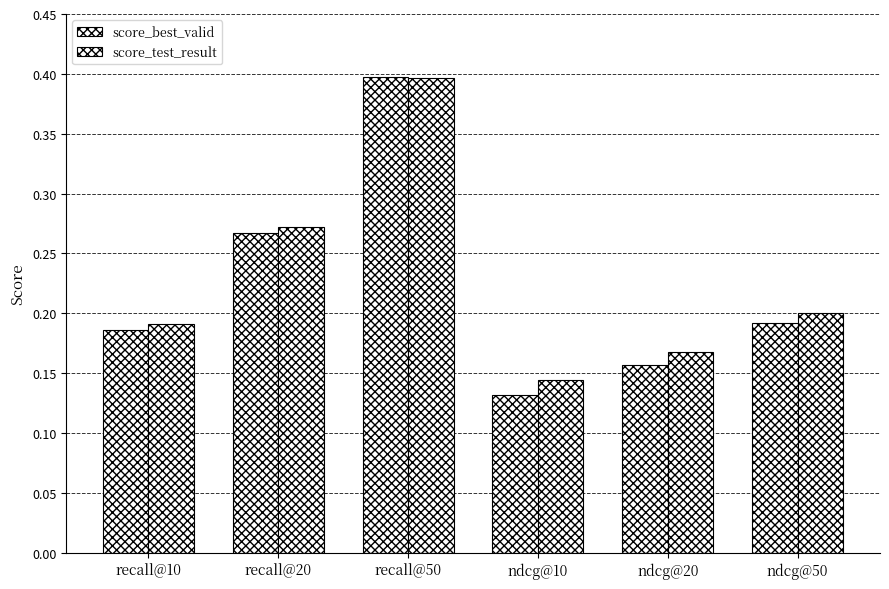

Count the number of categories in the chart.

6